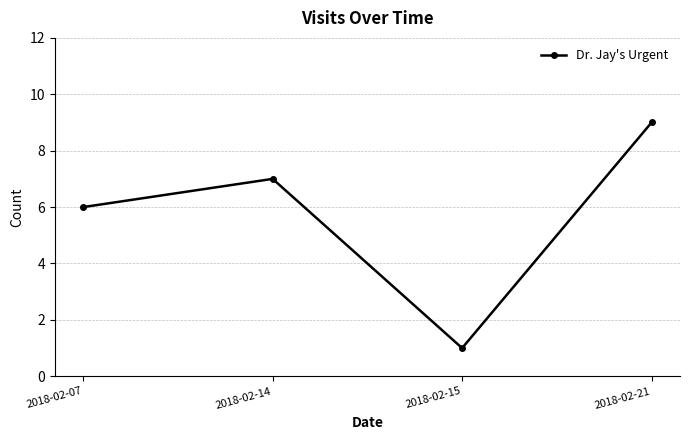

How many series are shown in this chart?

1